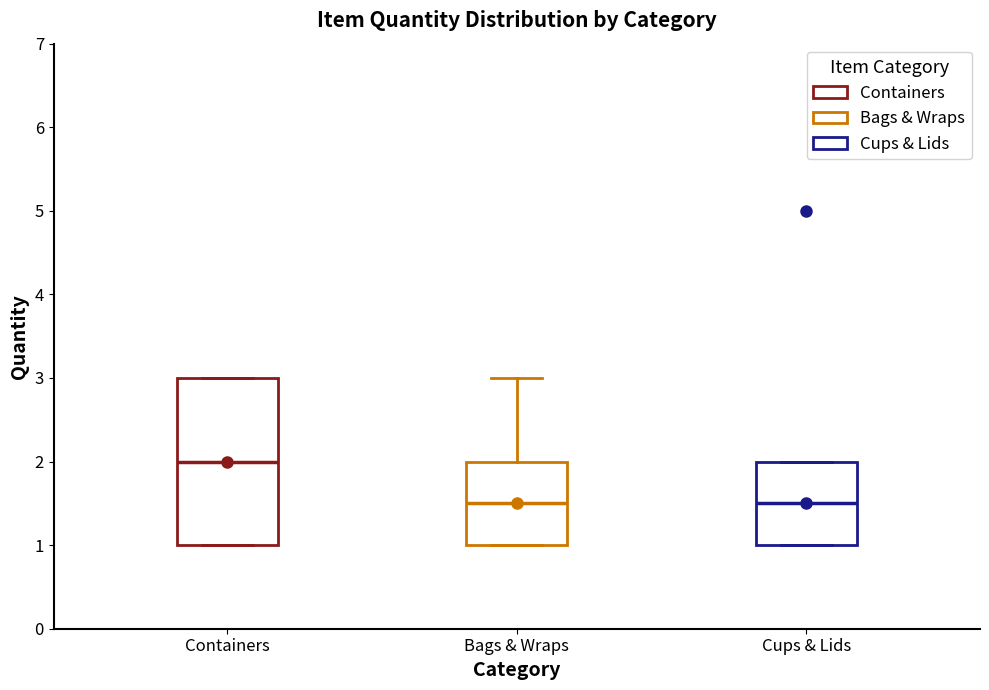

Comparing the boxes themselves (not the whiskers), which one is the tallest?

Containers